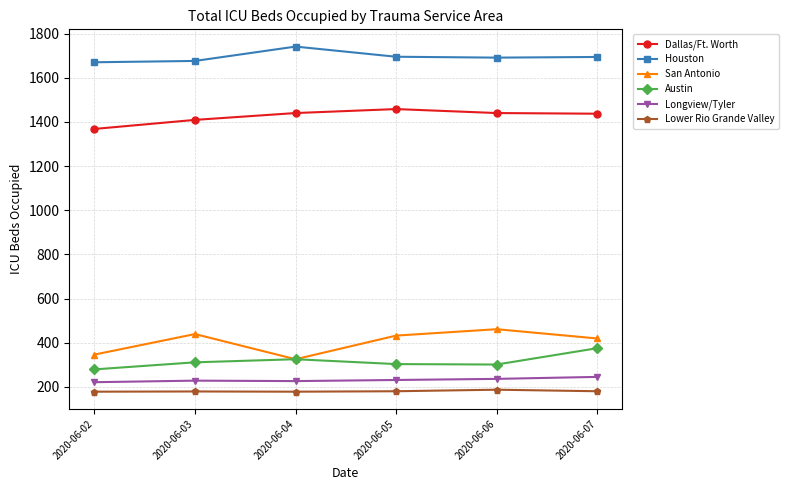

What are all the series names shown in the legend?

Dallas/Ft. Worth, Houston, San Antonio, Austin, Longview/Tyler, Lower Rio Grande Valley